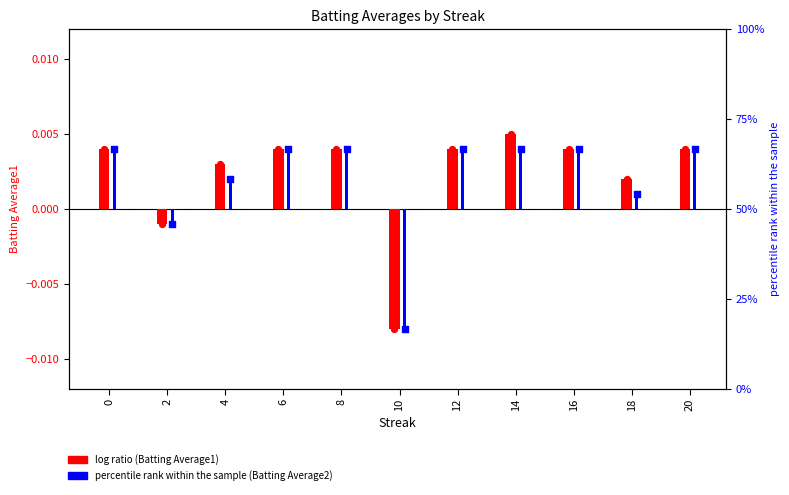

Which series has the widest spread of Y values?

Batting Average1